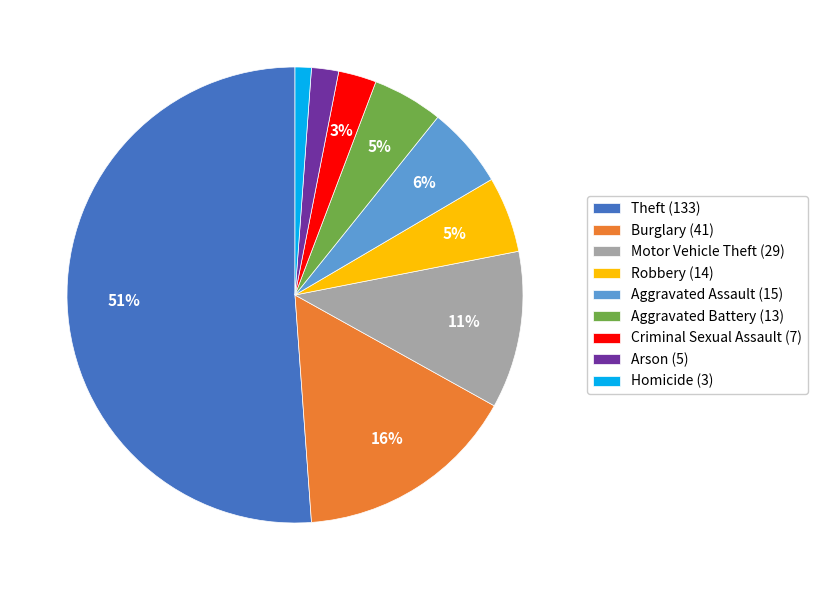

How many segments does this pie chart have?

9